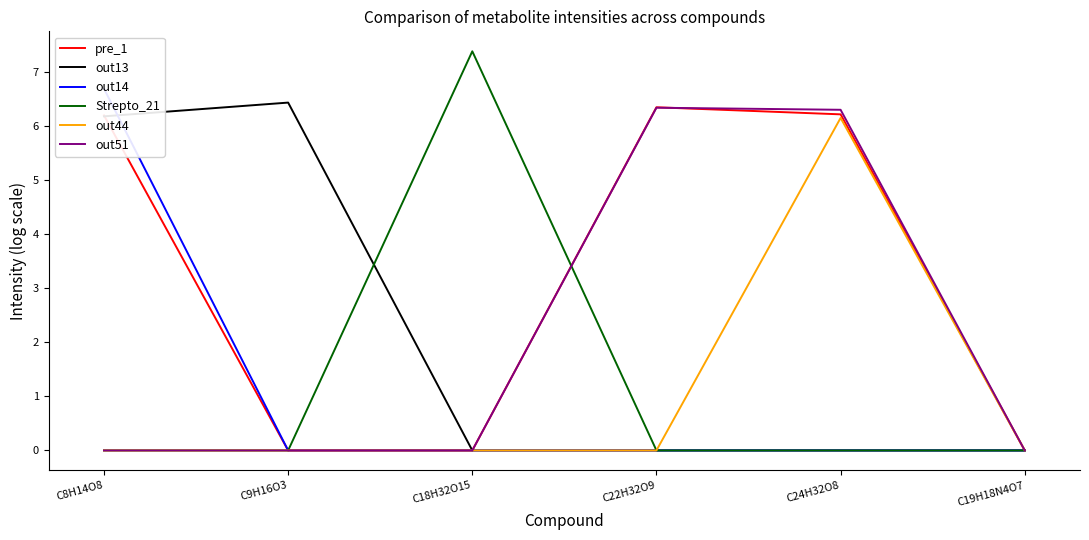

Does the chart have visible grid lines?

No